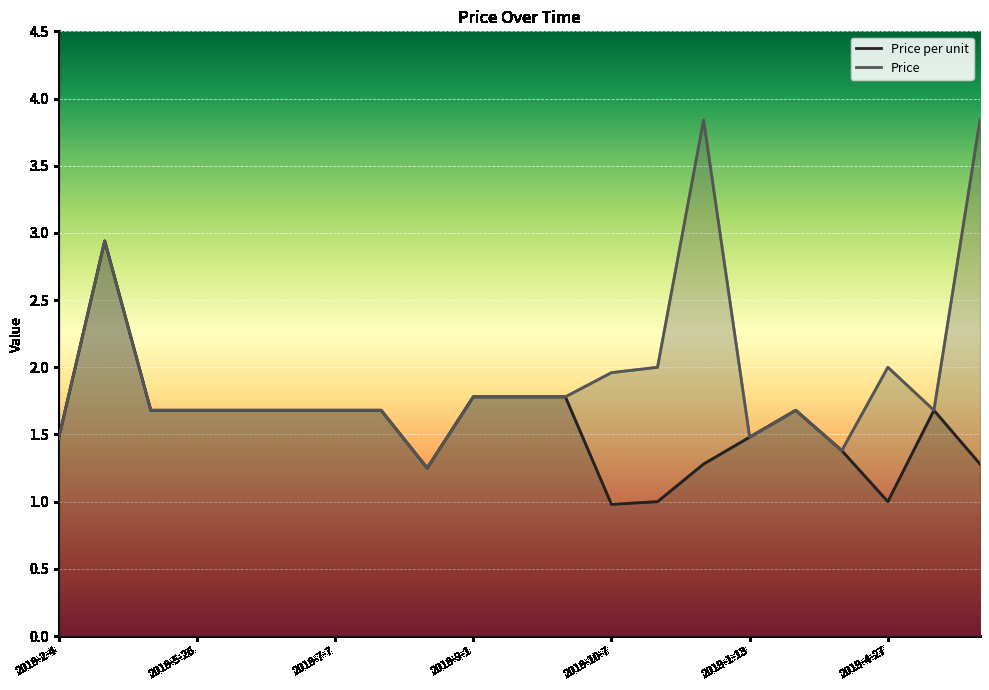

Is it true that Price equals 2.2 at 16?

False